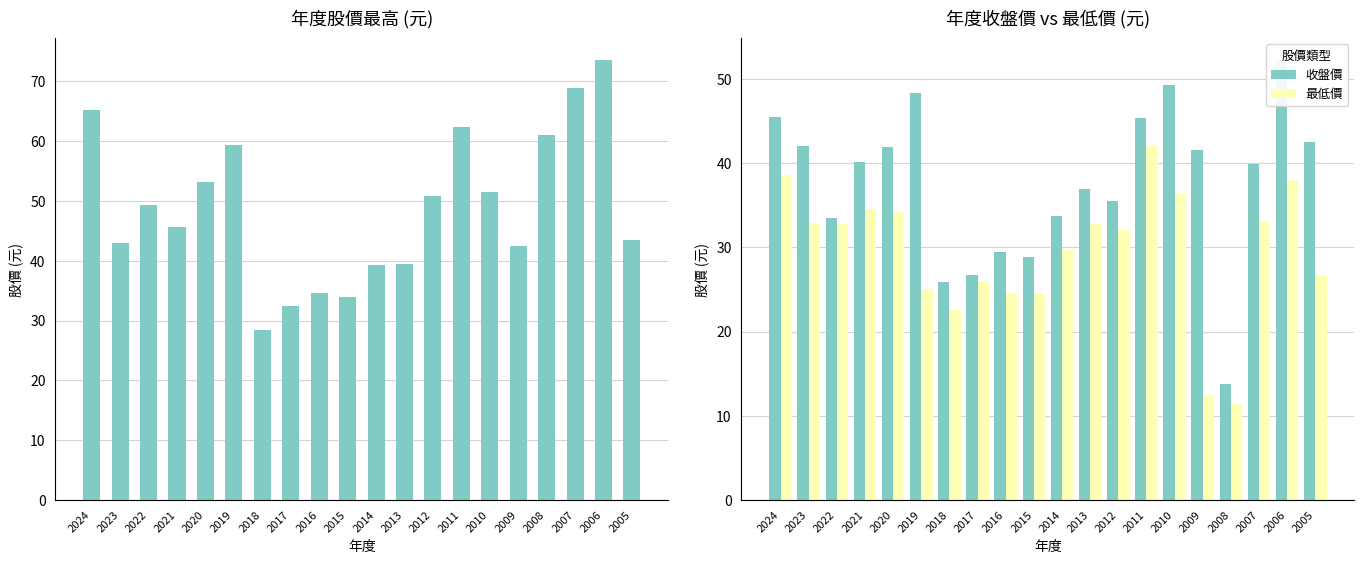

The value of 最低價 at 2019 is 13.8. True or false?

False